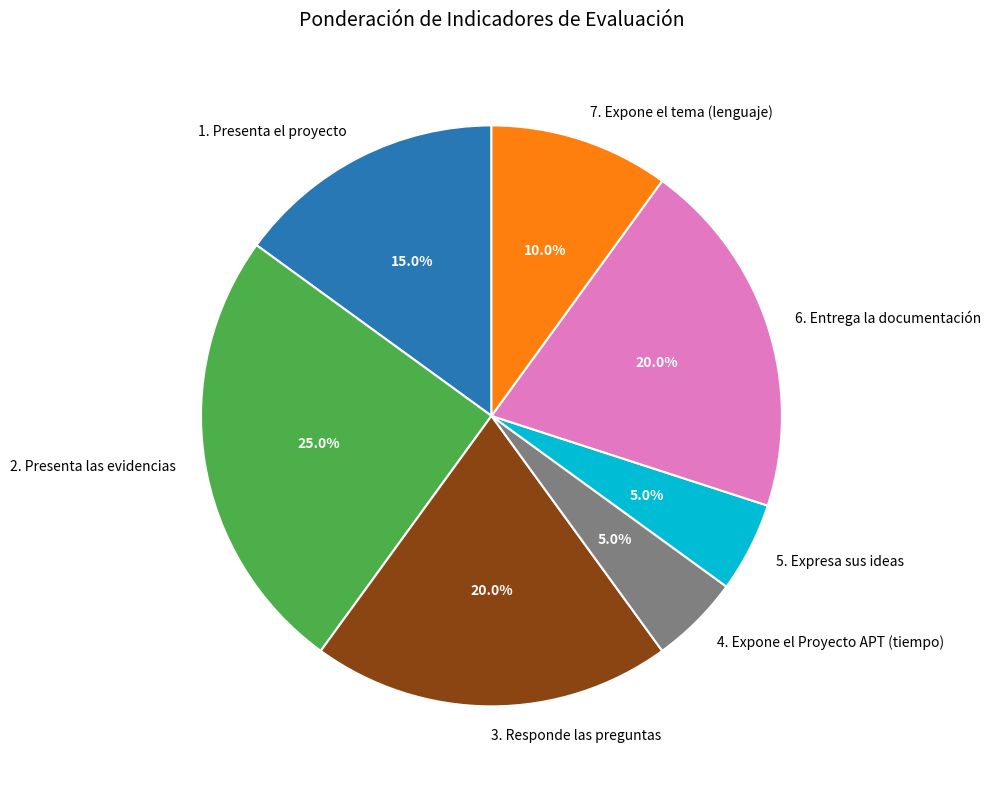

Which category has the biggest portion of the pie?

2. Presenta las evidencias